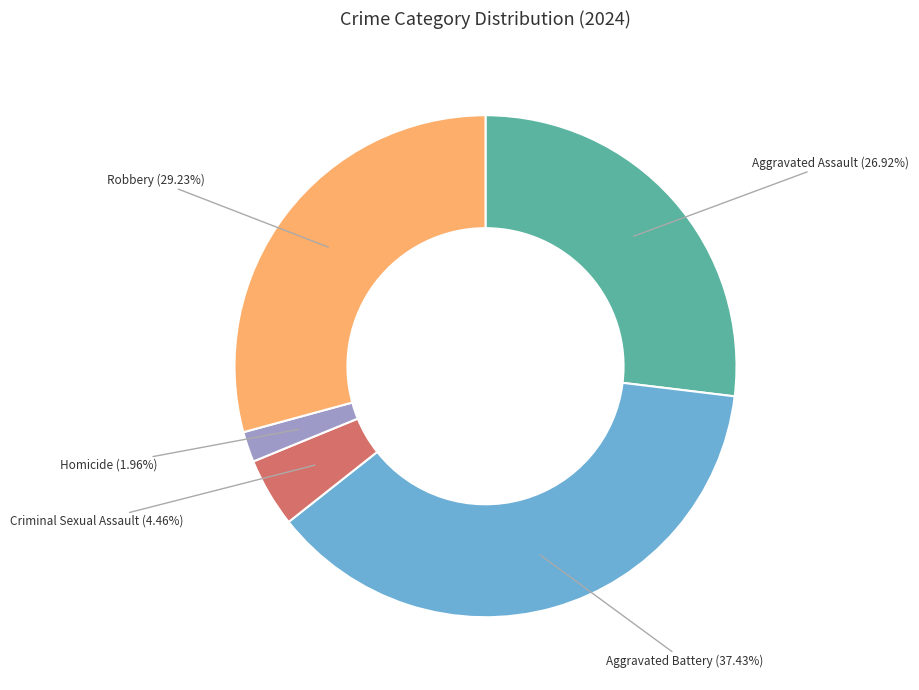

Which category has the smallest portion of the pie?

Homicide